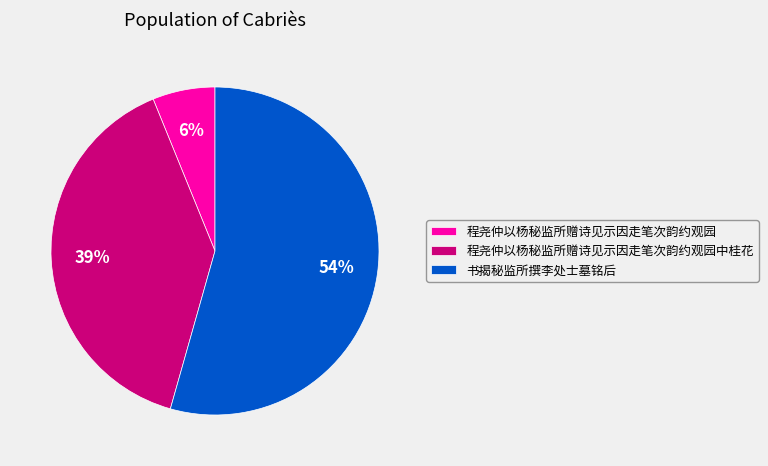

Which slice is the smallest?

程尧仲以杨秘监所赠诗见示因走笔次韵约观园